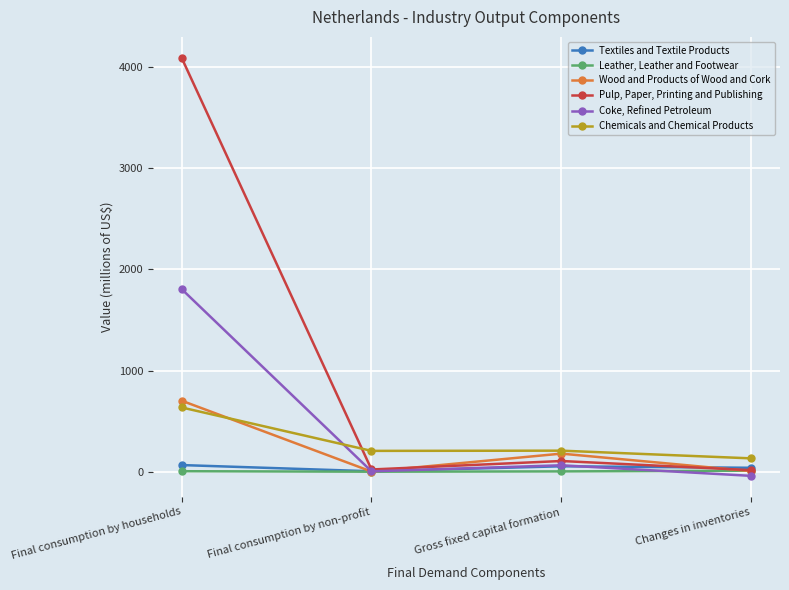

How many interior local valleys does the Wood and Products of Wood and Cork series have?

1